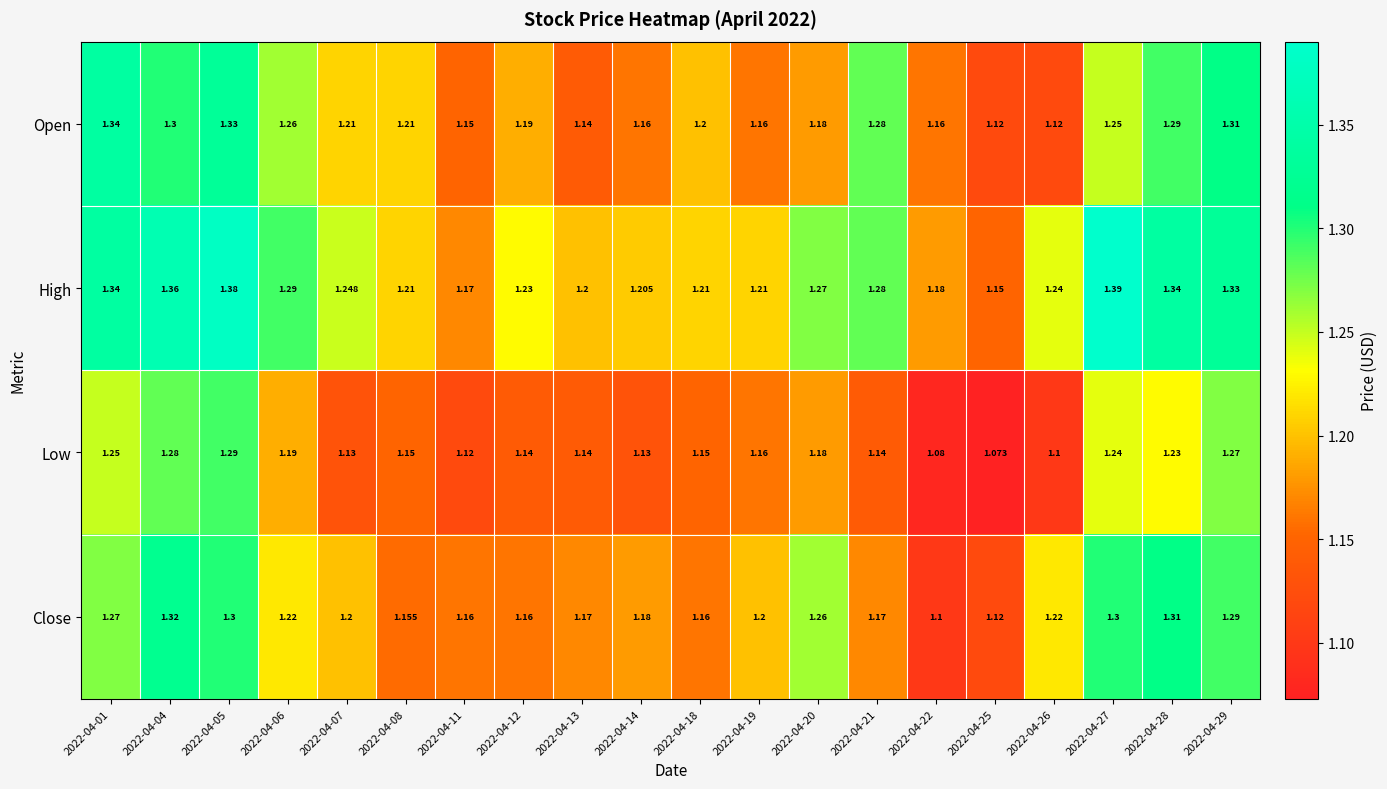

Is the value of Close at 2022-04-26 greater than the value of Open at 2022-04-20?

Yes